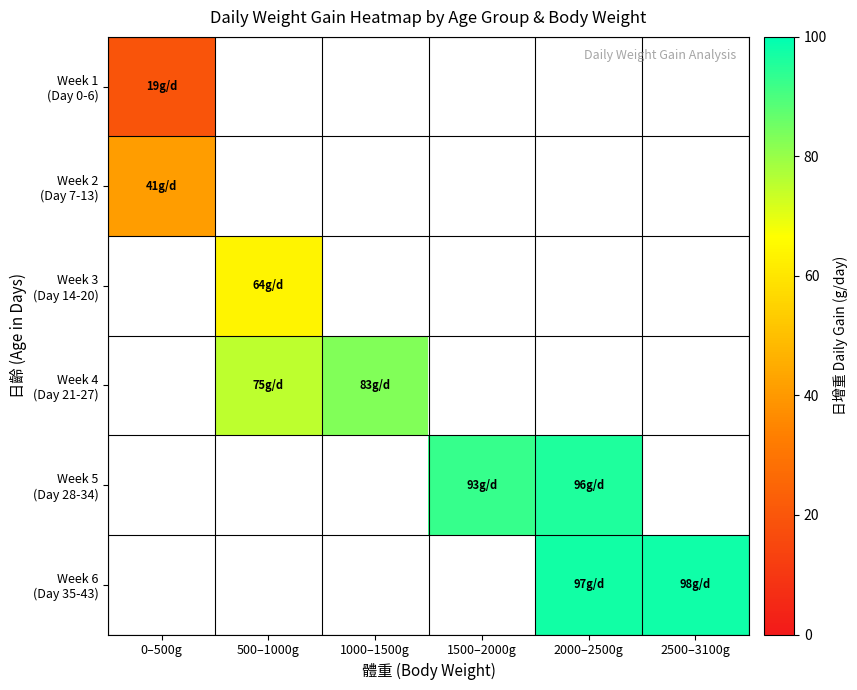

Which label corresponds to the largest value in the chart?

2500–3100g